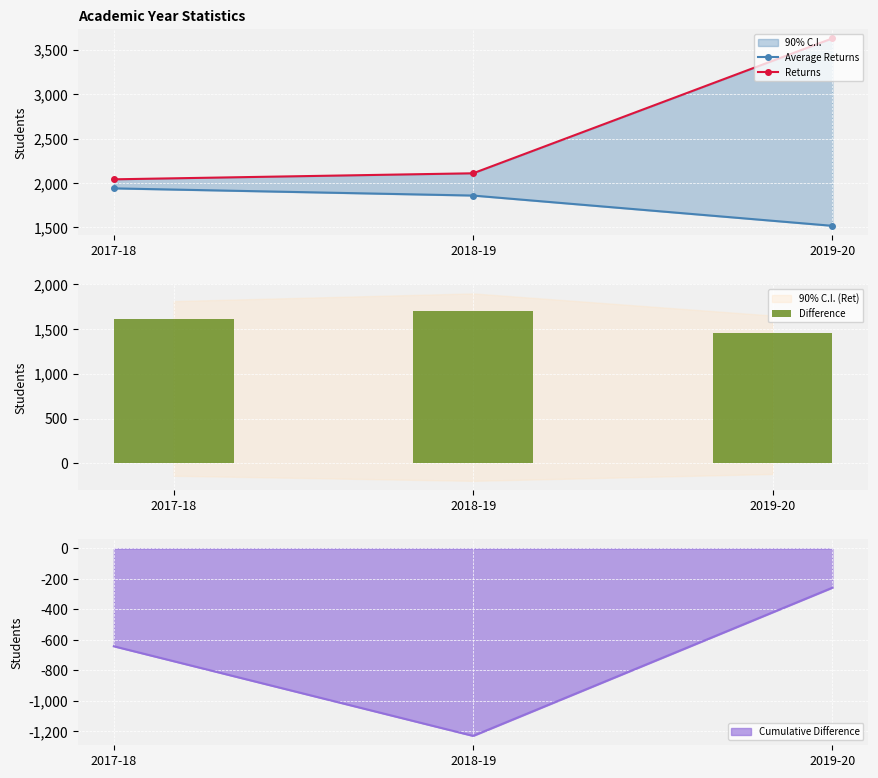

List the labels in order of Difference value, smallest first.

2019-20, 2017-18, 2018-19